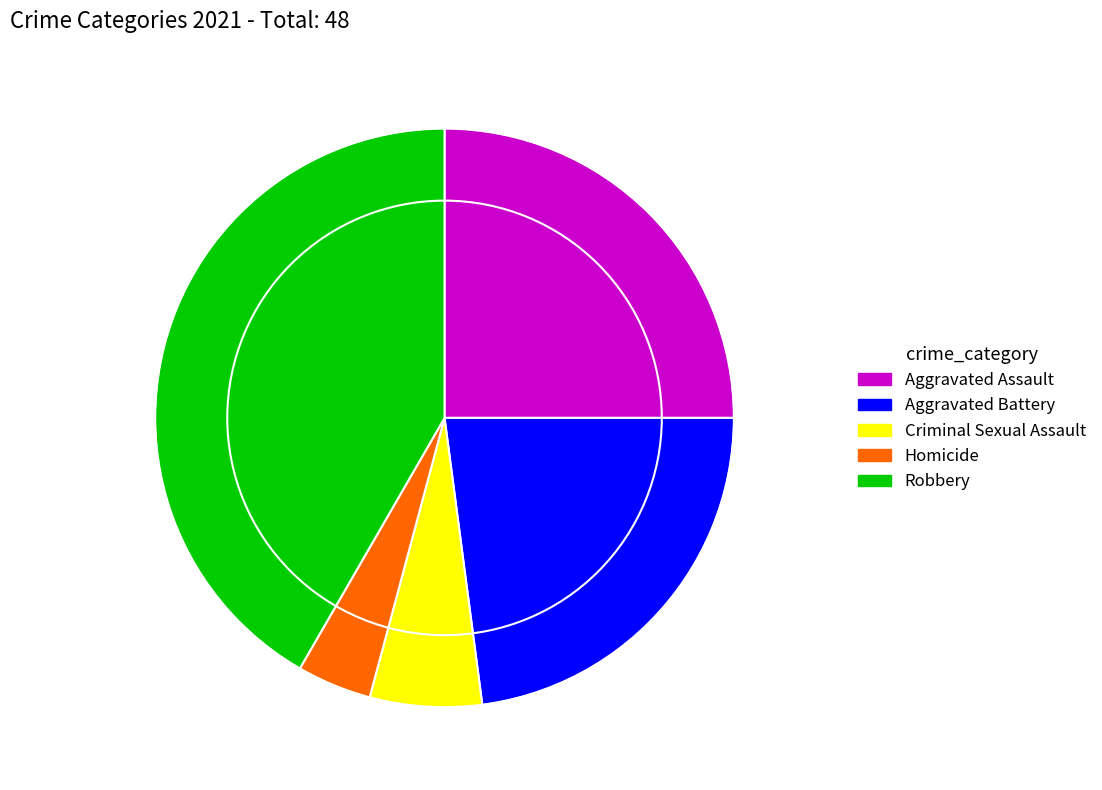

What is the ratio of the value at Aggravated Assault to the value at Robbery?

0.6